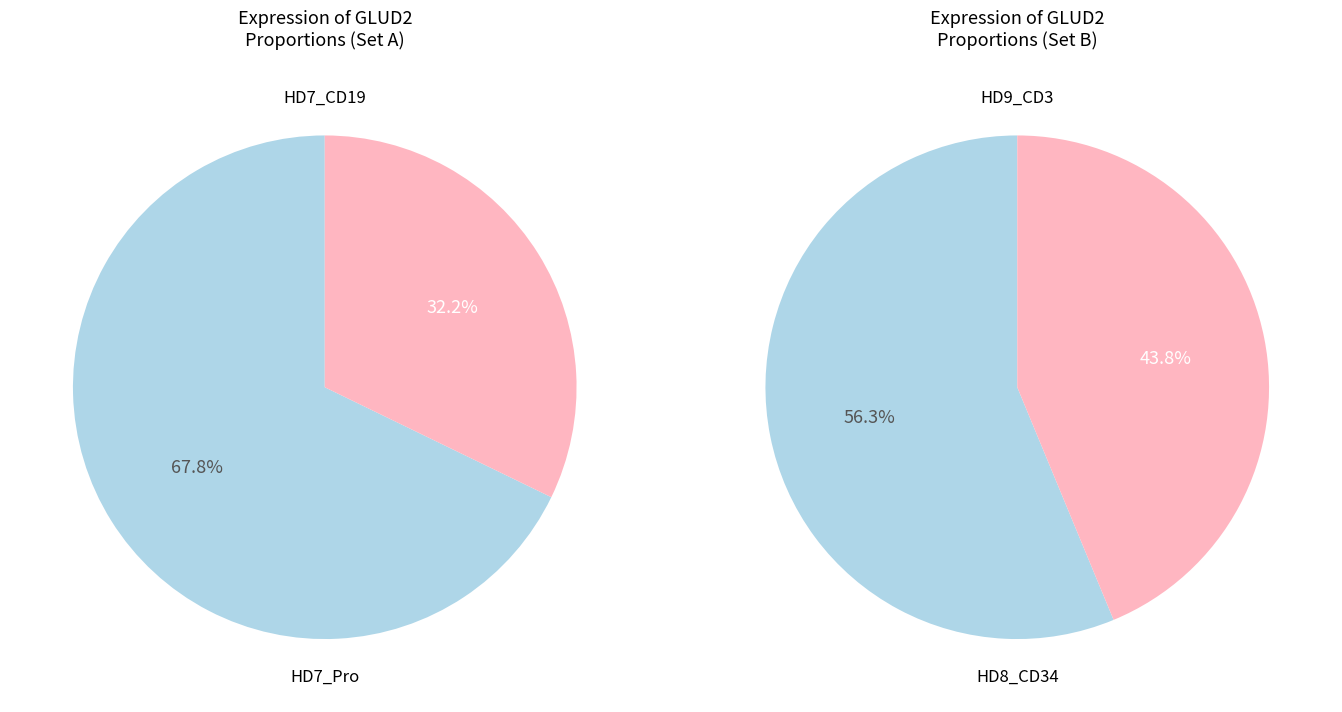

To the nearest percent, what is the difference between the HD7_Pro and HD7_CD19 slice percentages?

36%